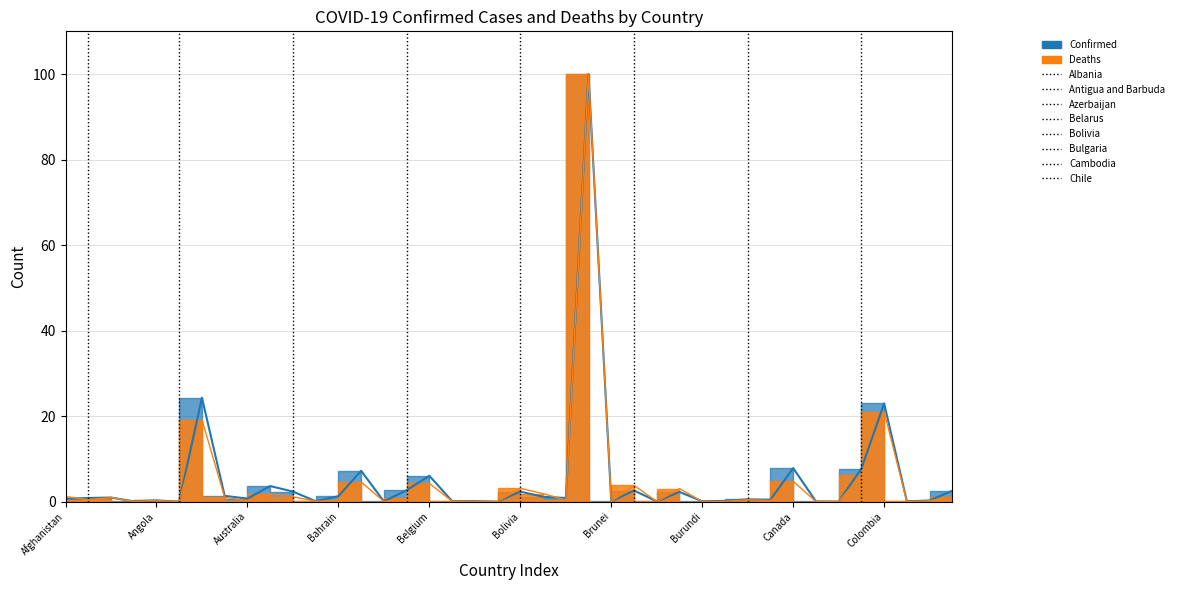

Reading left to right, transcribe all the data shown in this chart.

Confirmed: Afghanistan=0.7	Albania=0.8	Algeria=0.9	Andorra=0.1	Angola=0.3	Antigua and Barbuda=0.0	Argentina=24.3	Armenia=1.3	Australia=0.7	Austria=3.6	Azerbaijan=2.4	Bahamas=0.1	Bahrain=1.3	Bangladesh=7.2	Barbados=0.1	Belarus=2.7	Belgium=6.0	Belize=0.1	Benin=0.1	Bhutan=0.0	Bolivia=2.3	Bosnia and Herzegovina=1.1	Botswana=0.9	Brazil=100.0	Brunei=0.1	Bulgaria=2.6	Burkina Faso=0.1	Burma=2.3	Burundi=0.1	Cabo Verde=0.2	Cambodia=0.5	Cameroon=0.5	Canada=7.8	Central African Republic=0.1	Chad=0.0	Chile=7.7	Colombia=23.0	Congo (Brazzaville)=0.1	Congo (Kinshasa)=0.3	Costa Rica=2.6
Deaths: Afghanistan=1.2	Albania=0.5	Algeria=1.0	Andorra=0.0	Angola=0.3	Antigua and Barbuda=0.0	Argentina=19.1	Armenia=1.0	Australia=0.3	Austria=1.9	Azerbaijan=1.1	Bahamas=0.1	Bahrain=0.2	Bangladesh=4.6	Barbados=0.0	Belarus=0.7	Belgium=4.3	Belize=0.1	Benin=0.0	Bhutan=0.0	Bolivia=3.1	Bosnia and Herzegovina=1.9	Botswana=0.4	Brazil=100.0	Brunei=0.0	Bulgaria=3.8	Burkina Faso=0.0	Burma=3.1	Burundi=0.0	Cabo Verde=0.1	Cambodia=0.5	Cameroon=0.3	Canada=4.8	Central African Republic=0.0	Chad=0.0	Chile=6.2	Colombia=21.0	Congo (Brazzaville)=0.0	Congo (Kinshasa)=0.2	Costa Rica=1.1